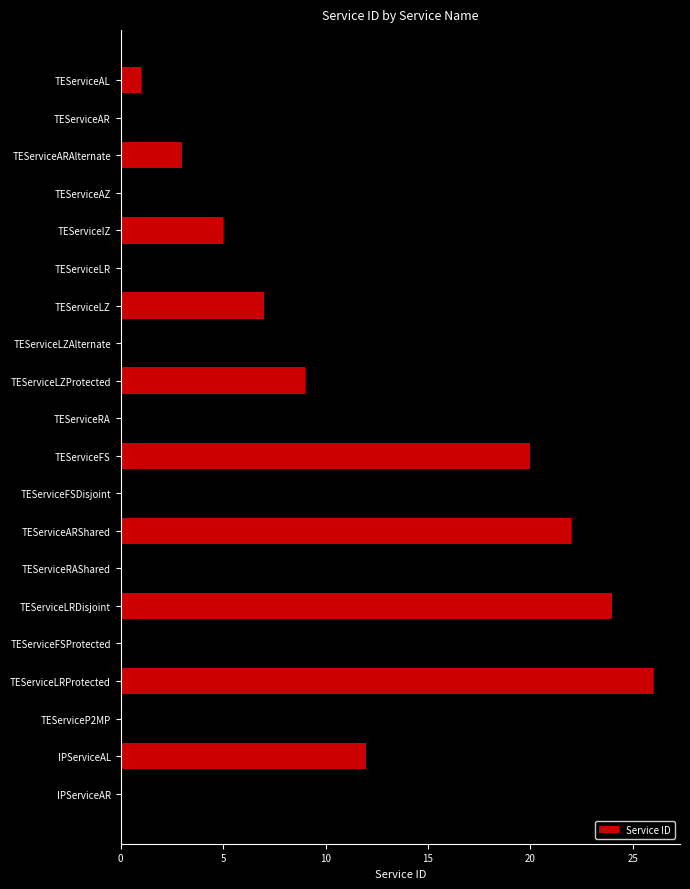

The value at TEServiceARShared is 8. True or false?

False